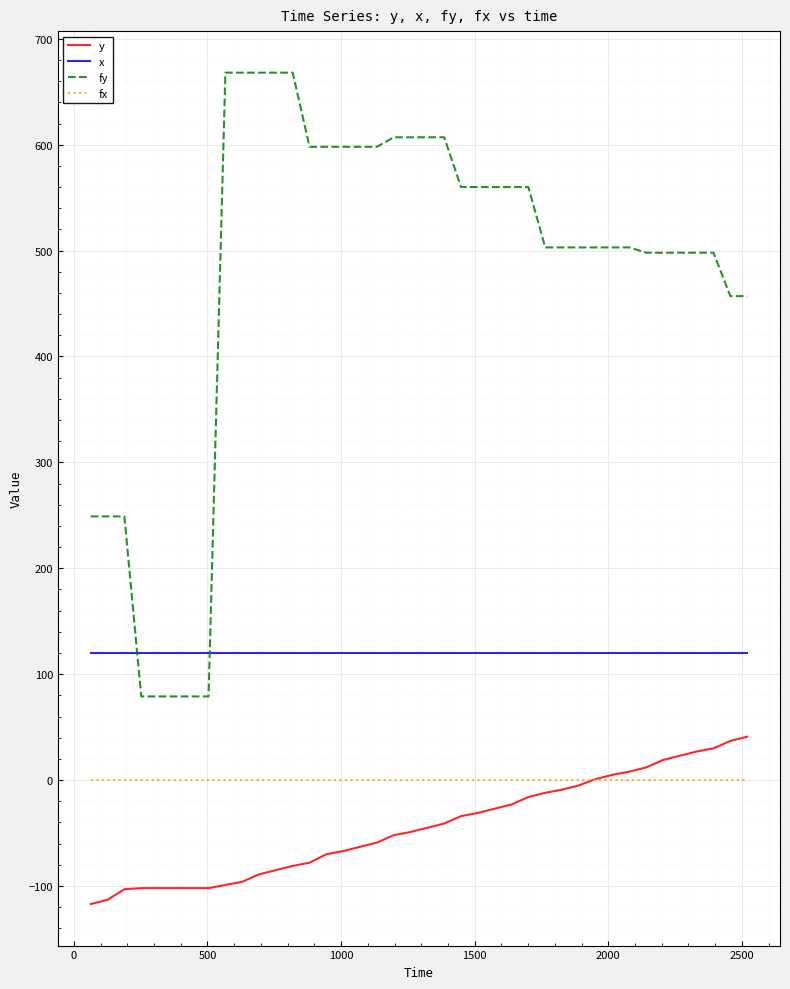

What is the lowest value of the x series?

120